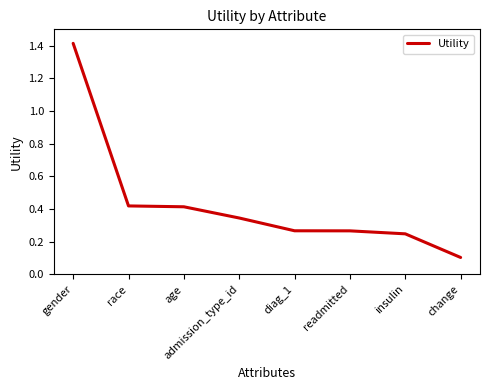

At which category does the chart reach its minimum across all series?

change